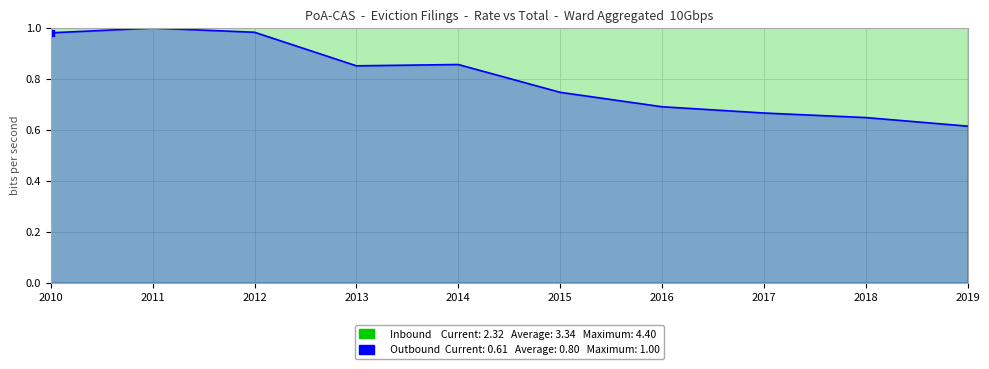

At which category does the chart reach its minimum across all series?

2019